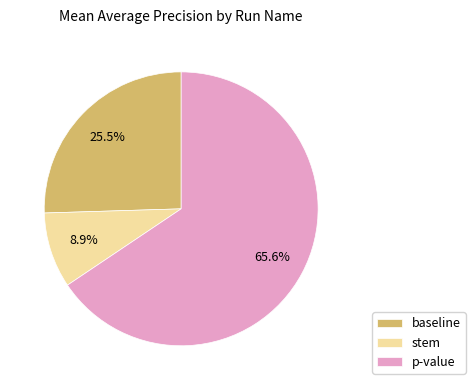

Which has a higher value, p-value or baseline?

p-value